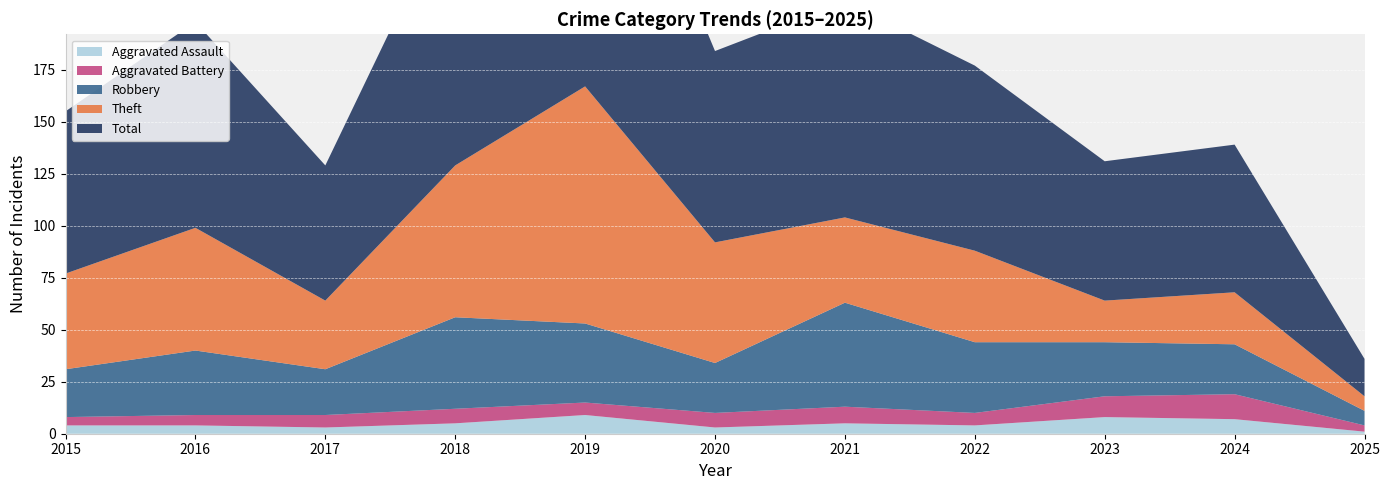

Reading left to right, what are all the values shown in this chart?

Aggravated Assault: 2015=4	2016=4	2017=3	2018=5	2019=9	2020=3	2021=5	2022=4	2023=8	2024=7	2025=1
Aggravated Battery: 2015=4	2016=5	2017=6	2018=7	2019=6	2020=7	2021=8	2022=6	2023=10	2024=12	2025=3
Robbery: 2015=23	2016=31	2017=22	2018=44	2019=38	2020=24	2021=50	2022=34	2023=26	2024=24	2025=7
Theft: 2015=46	2016=59	2017=33	2018=73	2019=114	2020=58	2021=41	2022=44	2023=20	2024=25	2025=7
Total: 2015=78	2016=99	2017=65	2018=130	2019=167	2020=92	2021=104	2022=89	2023=67	2024=71	2025=18